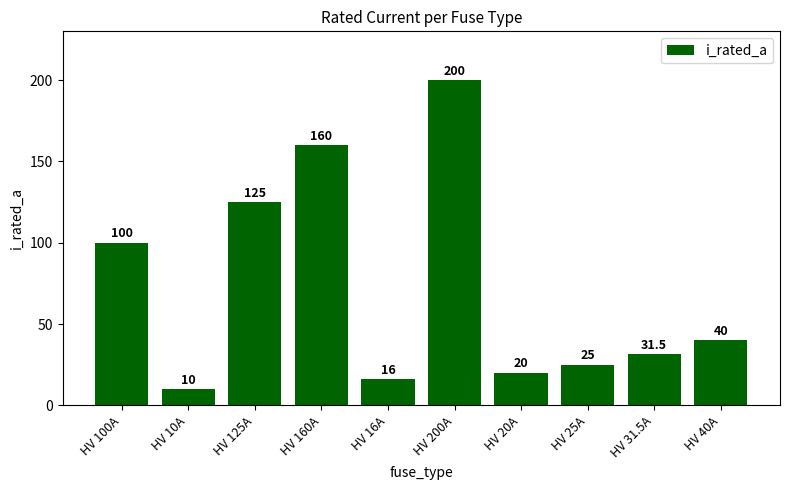

What is the average value?

72.8